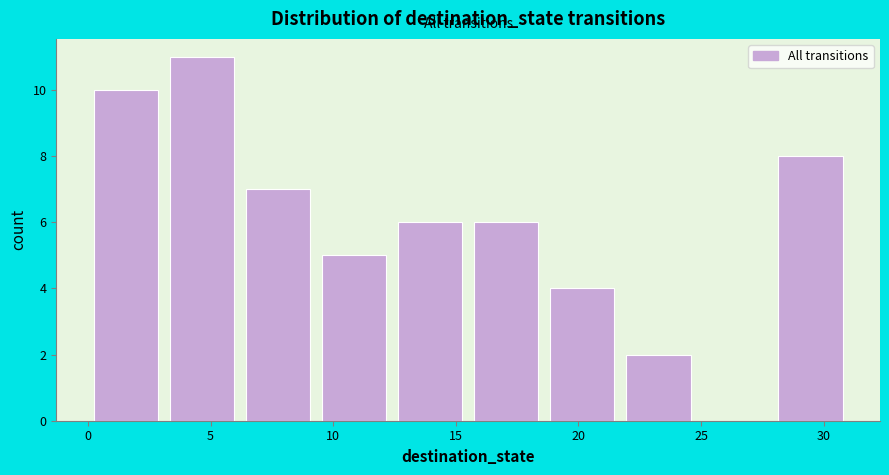

Reading left to right, list every bar in this chart as the range it spans on the x-axis followed by its height. Neither the bar edges nor the heights are printed on the chart, so give them approximately, as read against the axes.

0.0 to 3.1: 10
3.1 to 6.2: 11
6.2 to 9.3: 7
9.3 to 12.4: 5
12.4 to 15.5: 6
15.5 to 18.6: 6
18.6 to 21.7: 4
21.7 to 24.8: 2
24.8 to 27.9: 0
27.9 to 31.0: 8